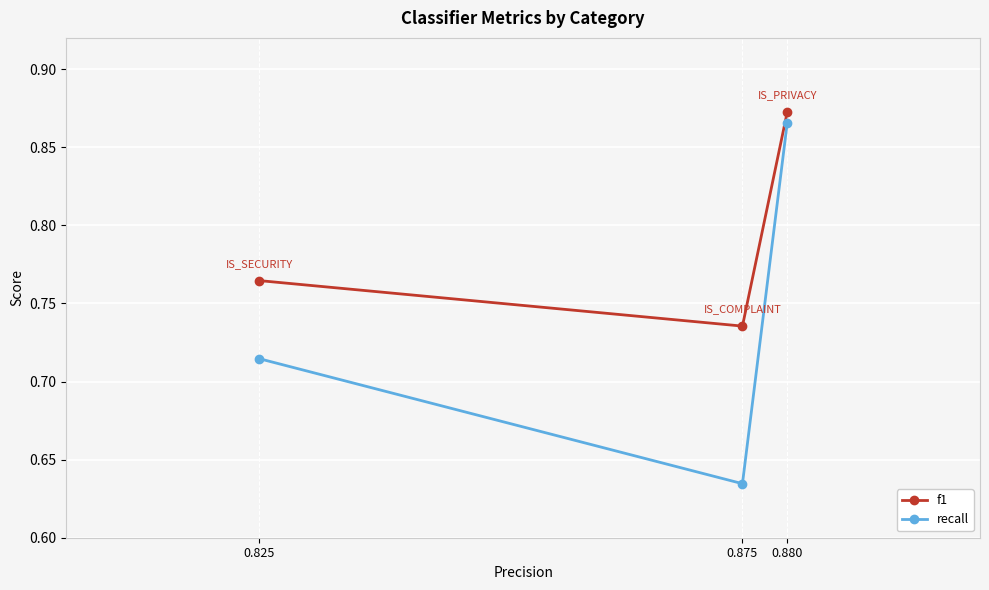

Is this an area chart (filled region under the line)?

No